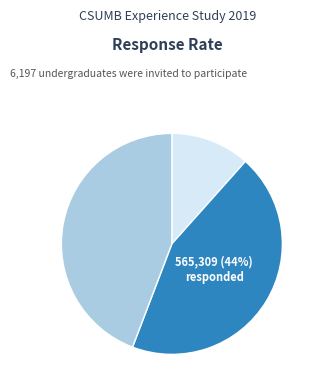

Is there a majority slice in this chart?

No